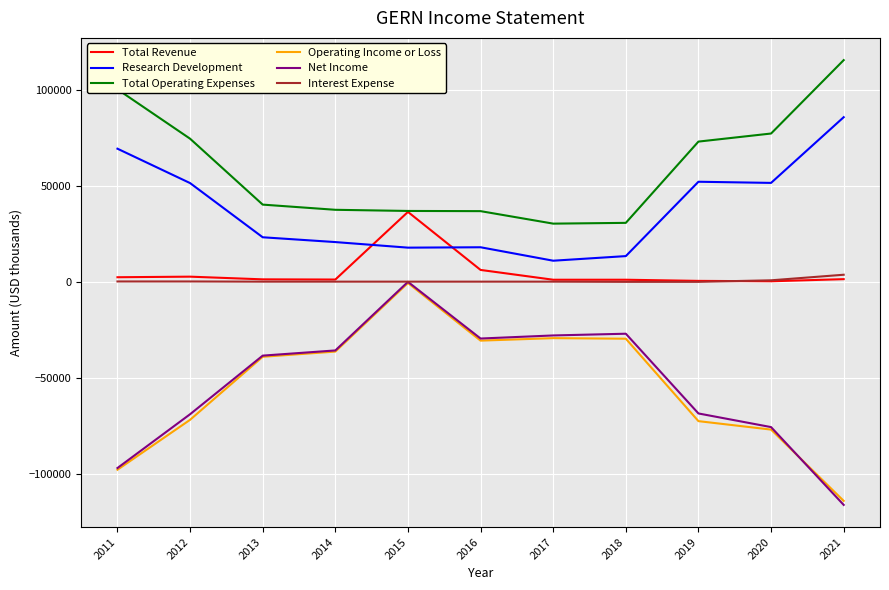

Which series has the widest spread of values?

Net Income